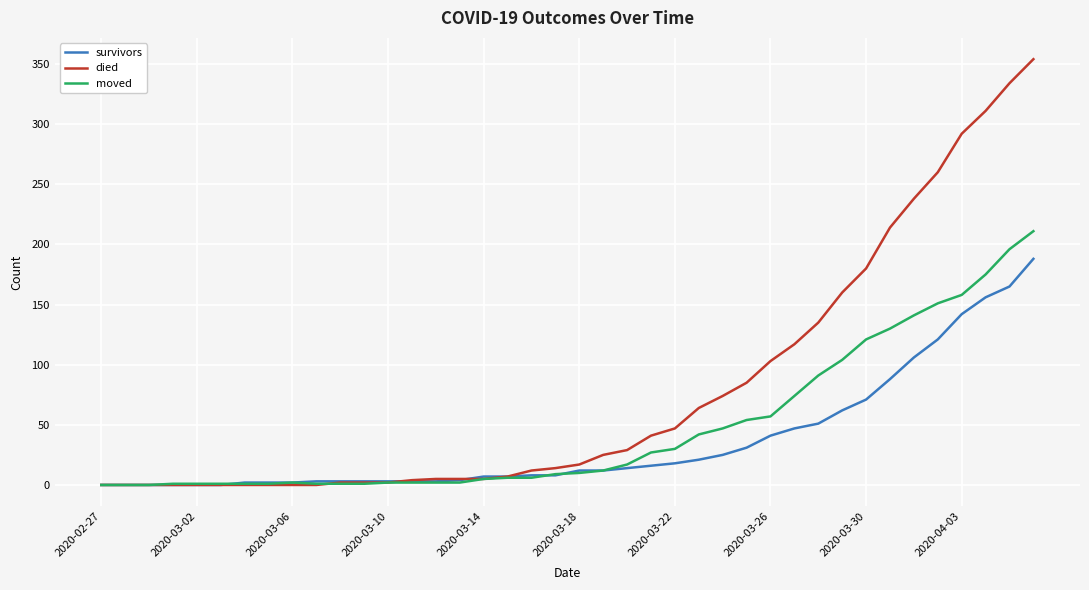

List the series in order of their overall mean, lowest first.

survivors, moved, died